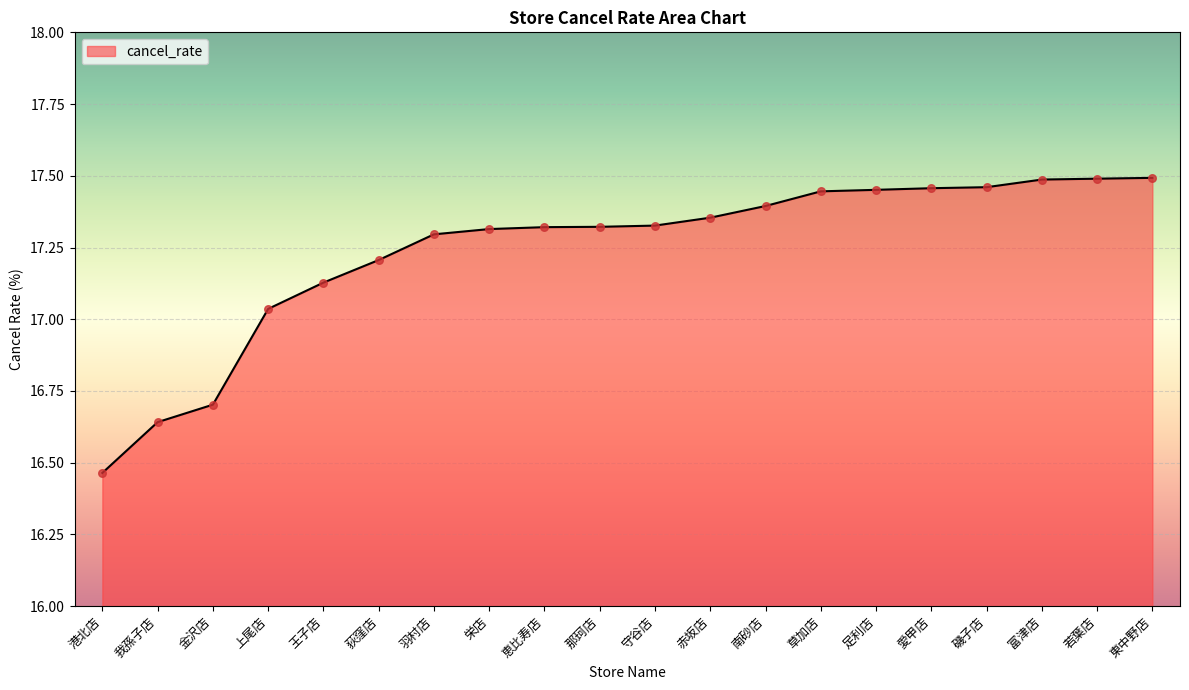

What is the change in value from 那珂店 to 愛甲店?

+0.1